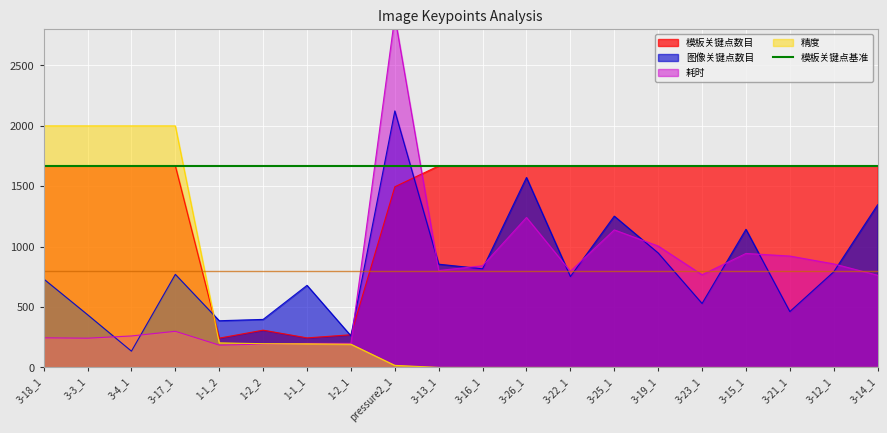

Where do 耗时 and 精度 first cross each other?

1-2_2 and 1-1_1